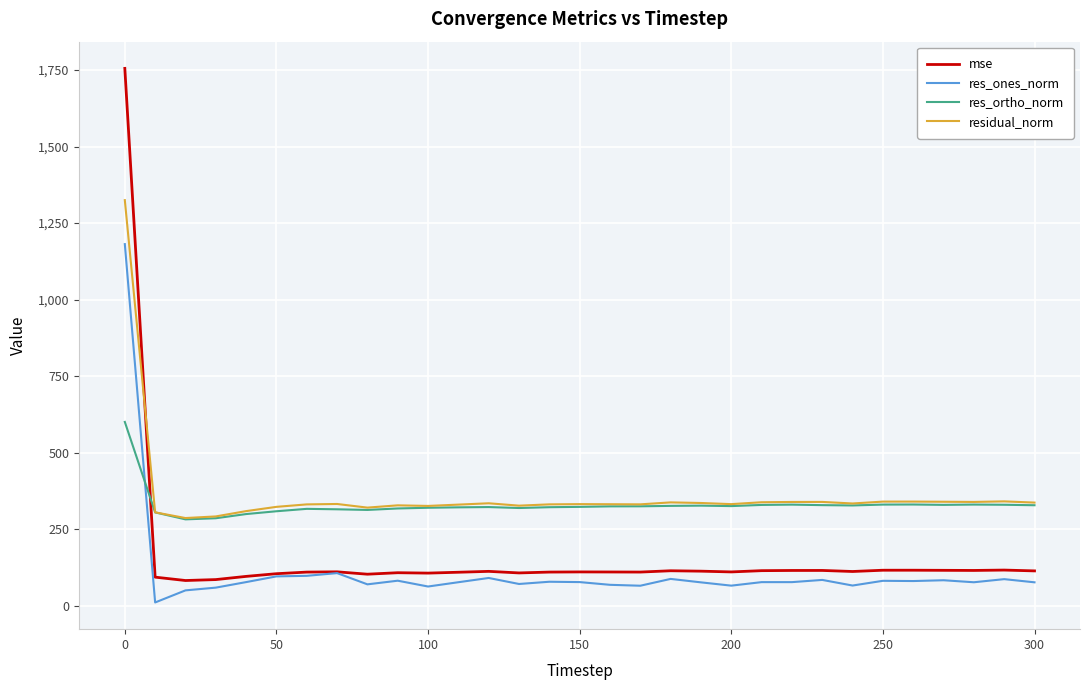

True or false: res_ones_norm and residual_norm cross at least once.

False